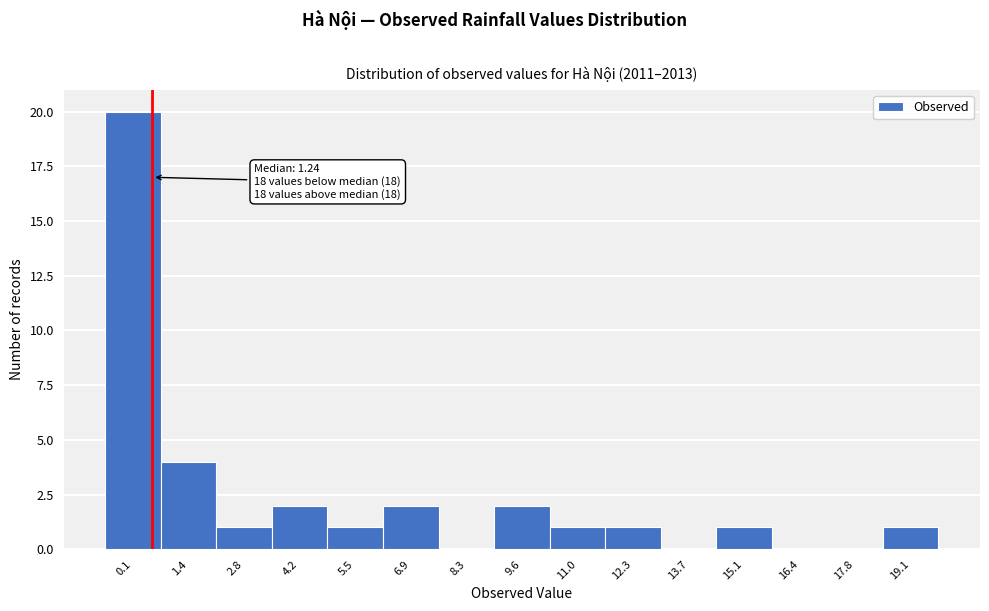

Reading left to right, what are all the values shown in this chart?

0.1=20	1.4=4	2.8=1	4.2=2	5.5=1	6.9=2	8.3=0	9.6=2	11.0=1	12.3=1	13.7=0	15.1=1	16.4=0	17.8=0	19.1=1